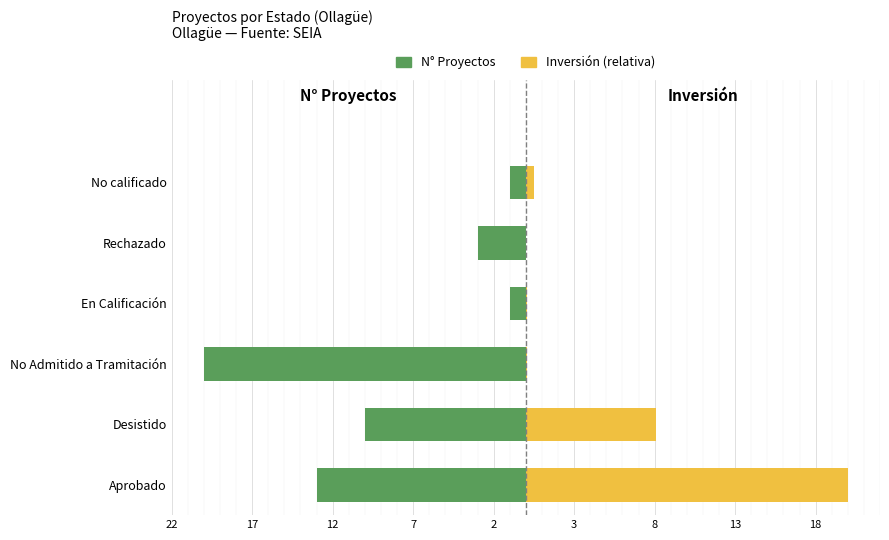

Is the value of N° Proyectos at Rechazado greater than the value of Inversión (relativa) at Aprobado?

No